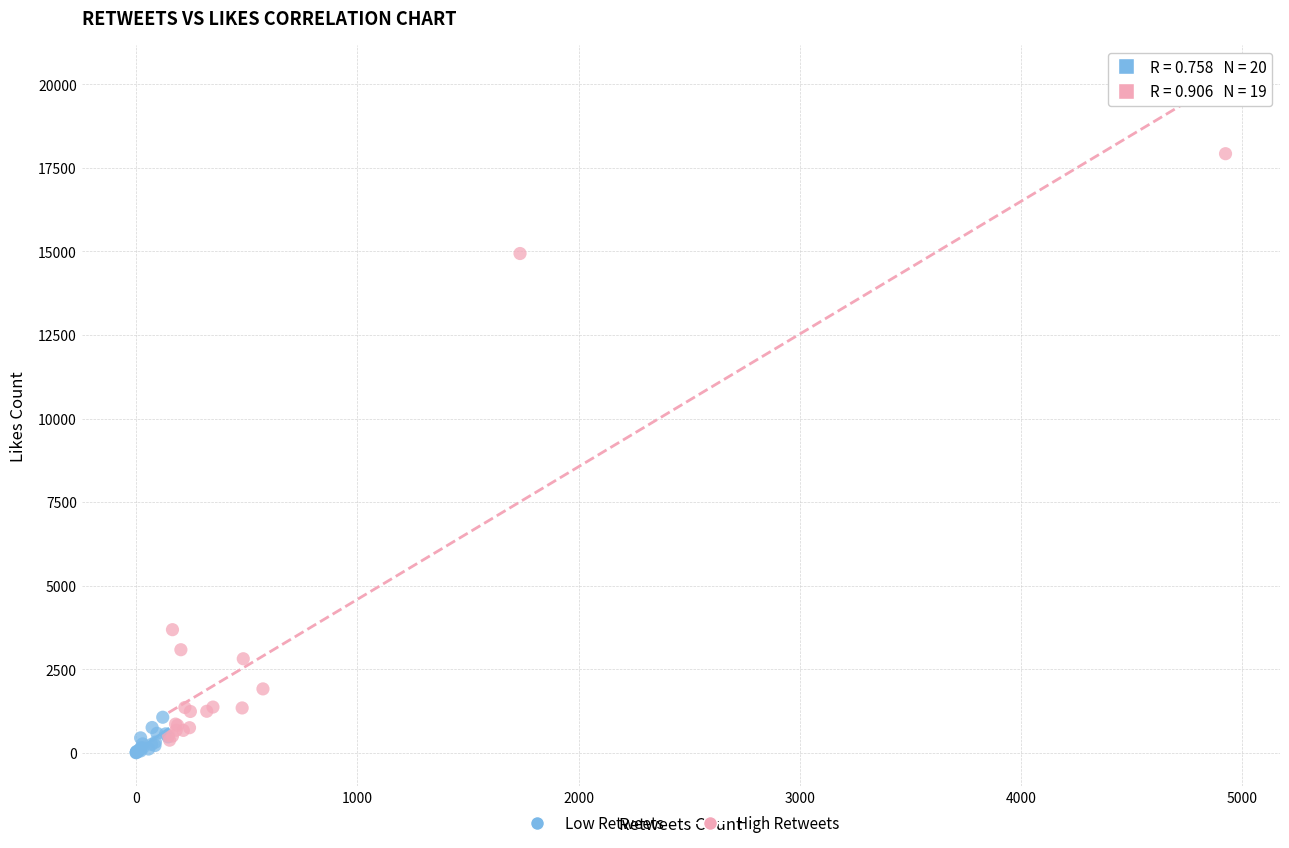

Which series has the largest Y range (max minus min)?

High Retweets